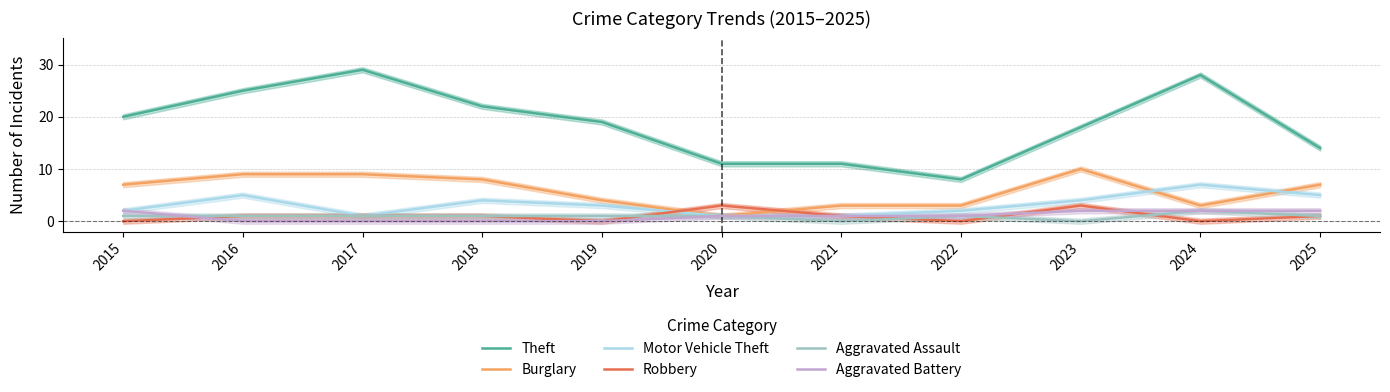

What is the sum of the Theft values at 2018 and 2020?

33